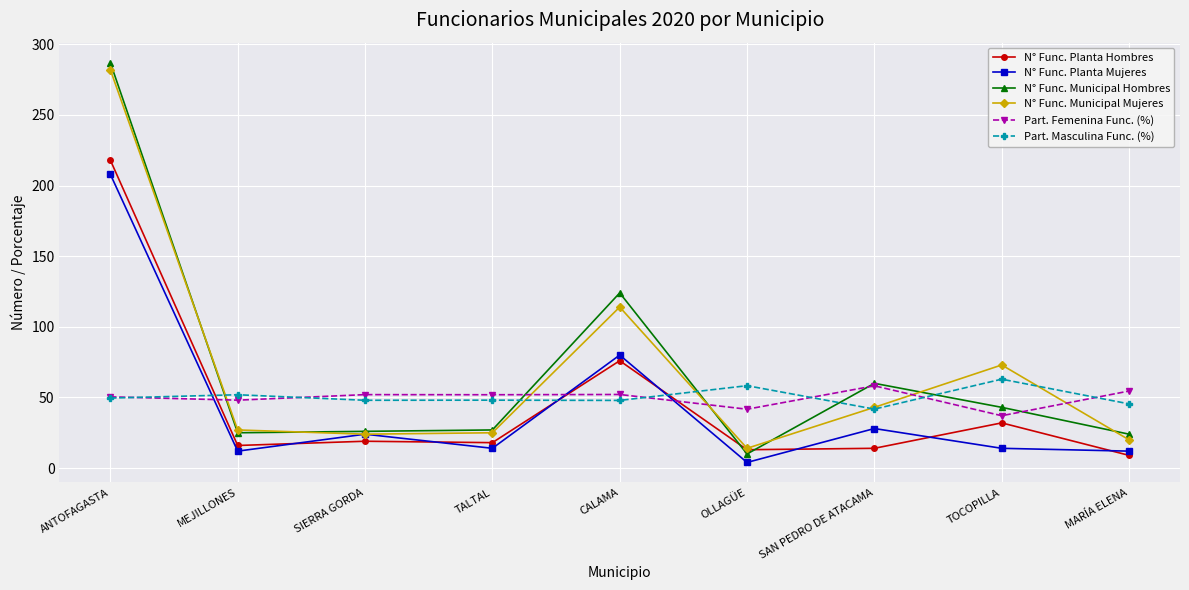

True or false: N° Func. Planta Mujeres has a value of 4.0 at OLLAGÜE.

True